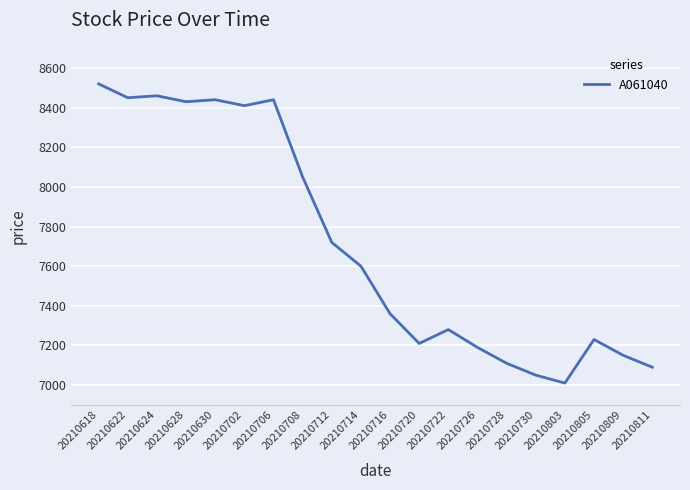

What is the maximum value shown in the chart?

8520